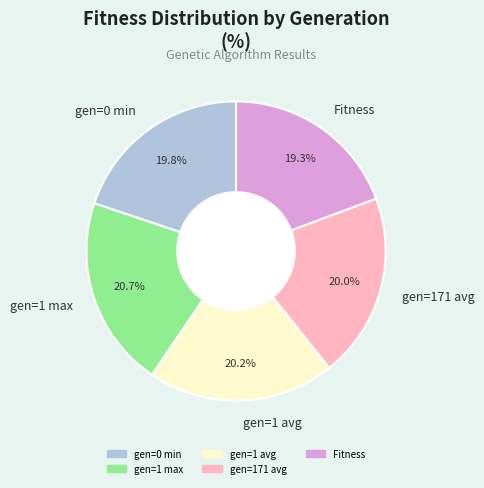

To the nearest percent, what is the average slice percentage?

20%